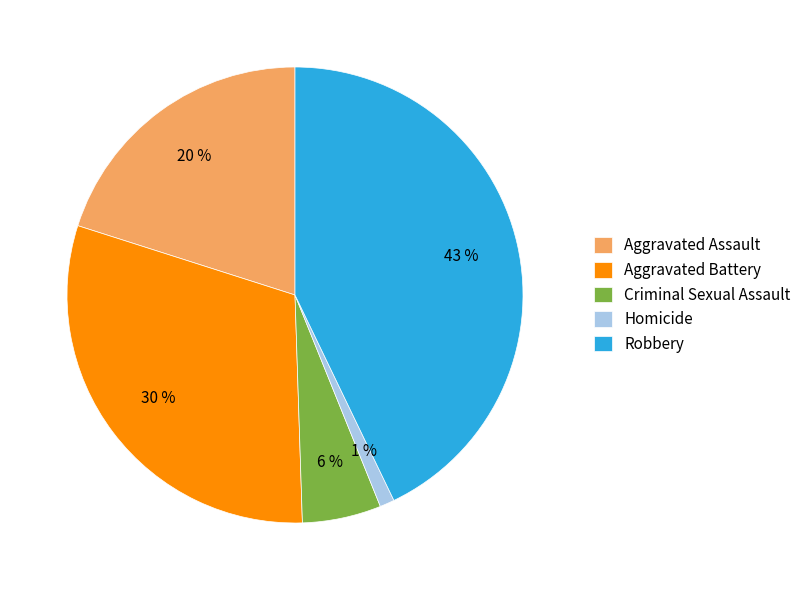

Does Homicide account for over 50% of the chart?

No